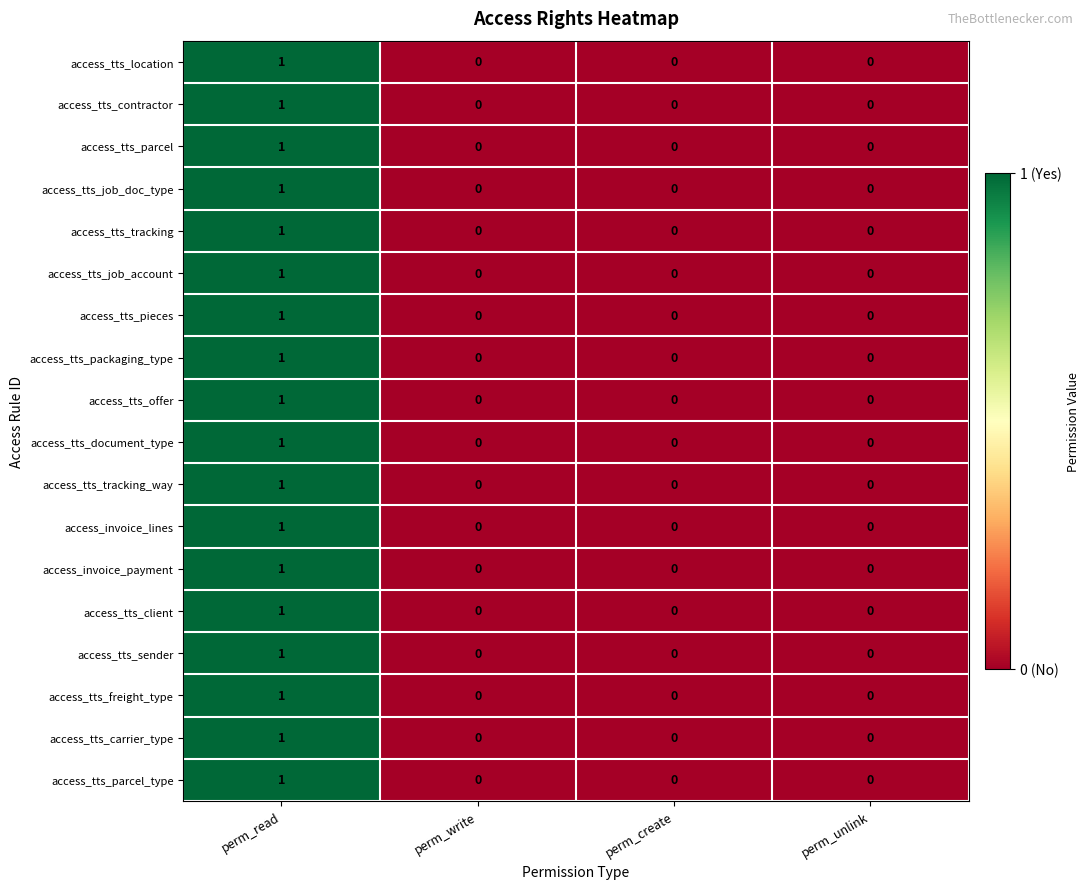

At which category is the sum across all series the highest?

perm_read